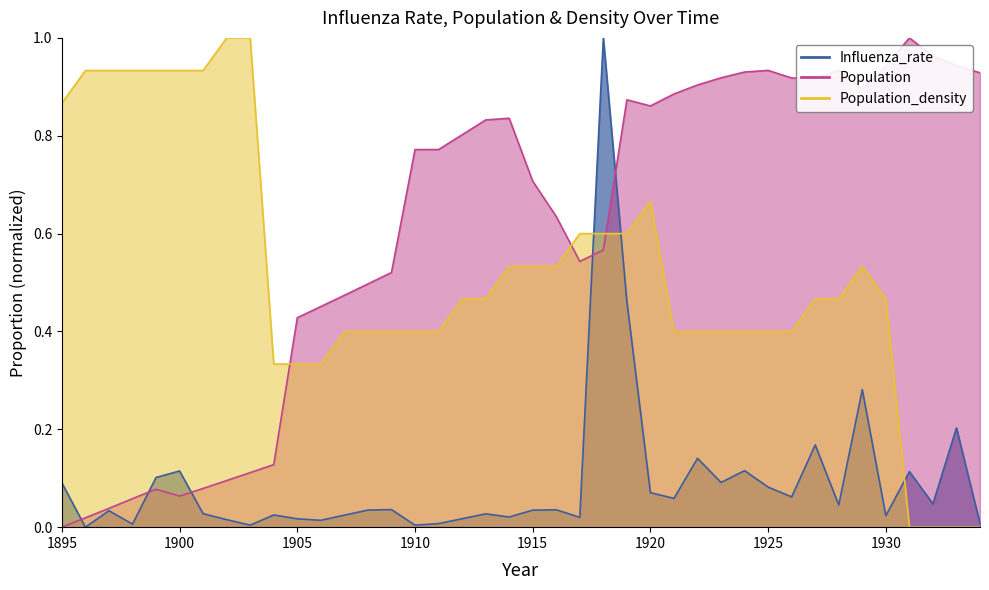

How many series are shown in this chart?

3